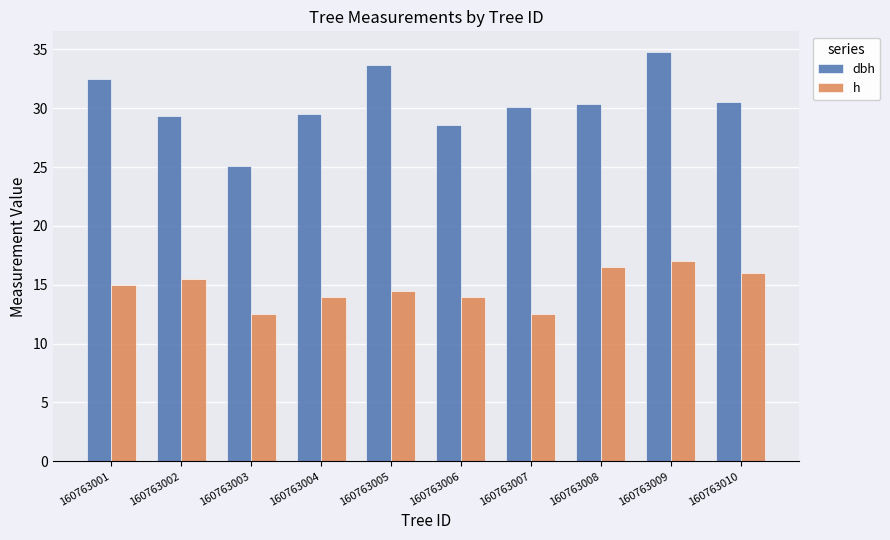

Which category has the highest value in the dbh series?

160763009